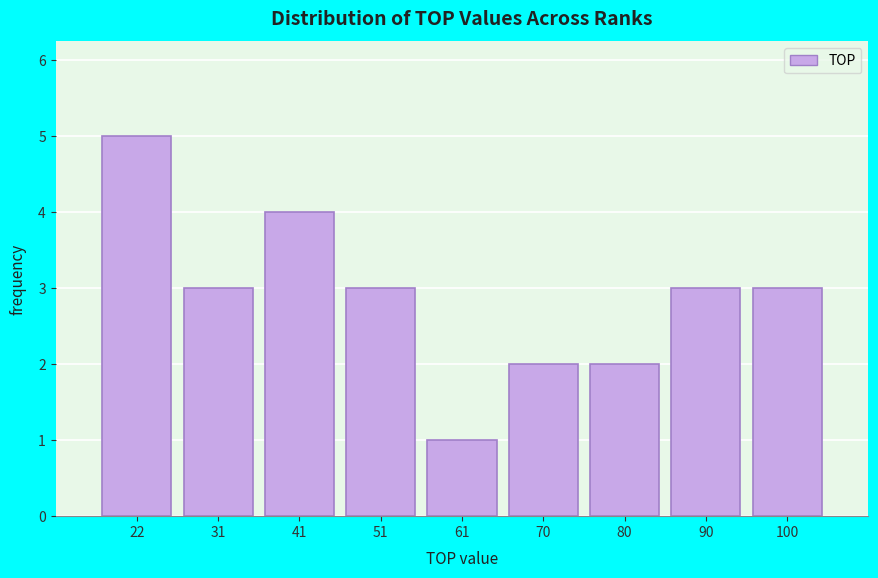

Reading right to left, transcribe all the data shown in this chart.

3	3	2	2	1	3	4	3	5